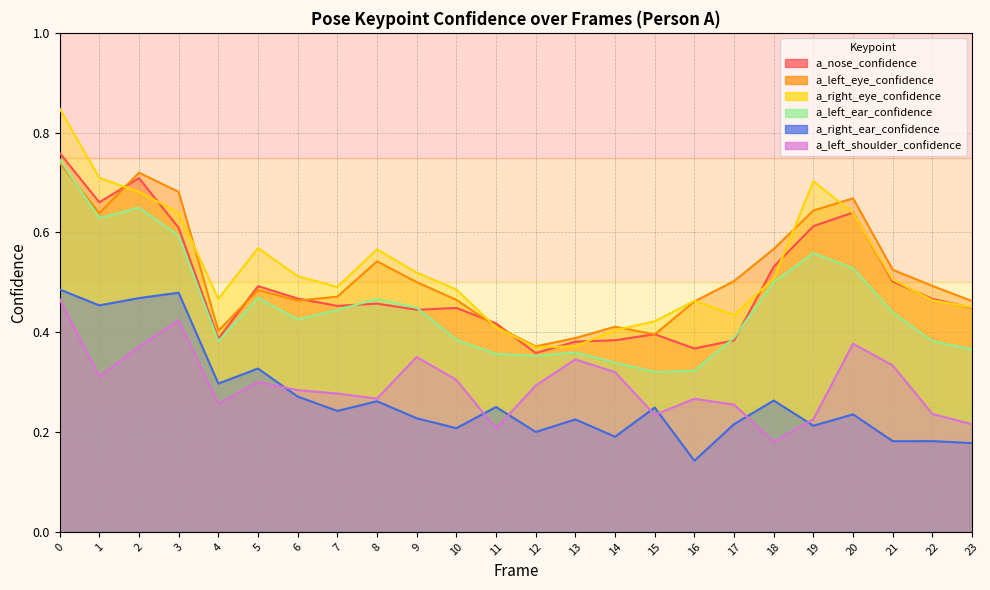

True or false: a_left_shoulder_confidence and a_left_ear_confidence cross at least once.

False